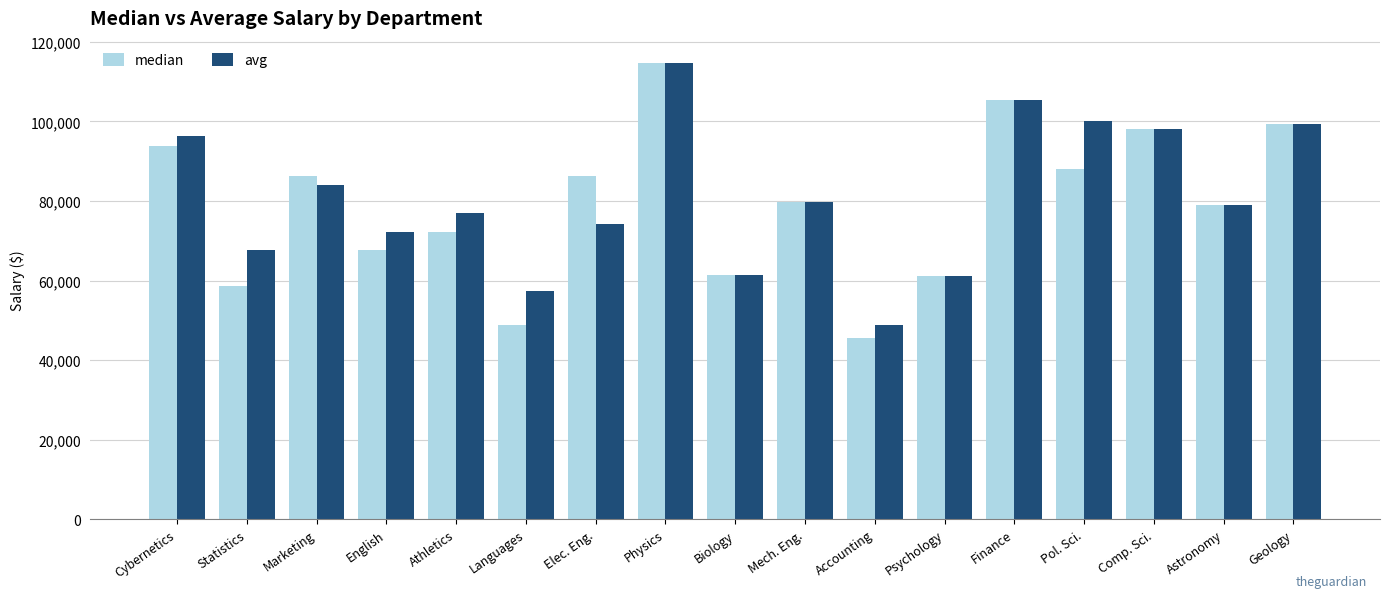

What are all the series names shown in the legend?

median, avg